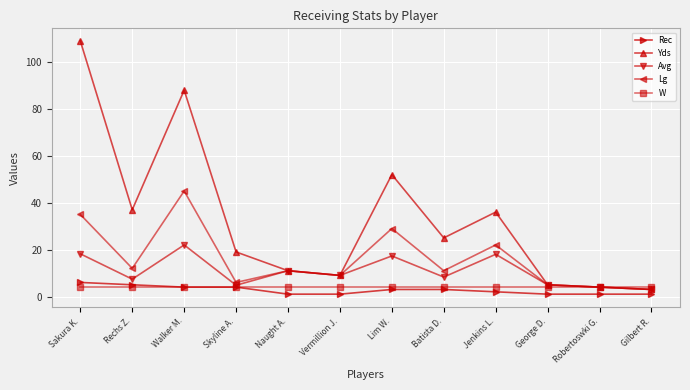

List the series in order of their peak value, highest first.

Yds, Lg, Avg, Rec, W